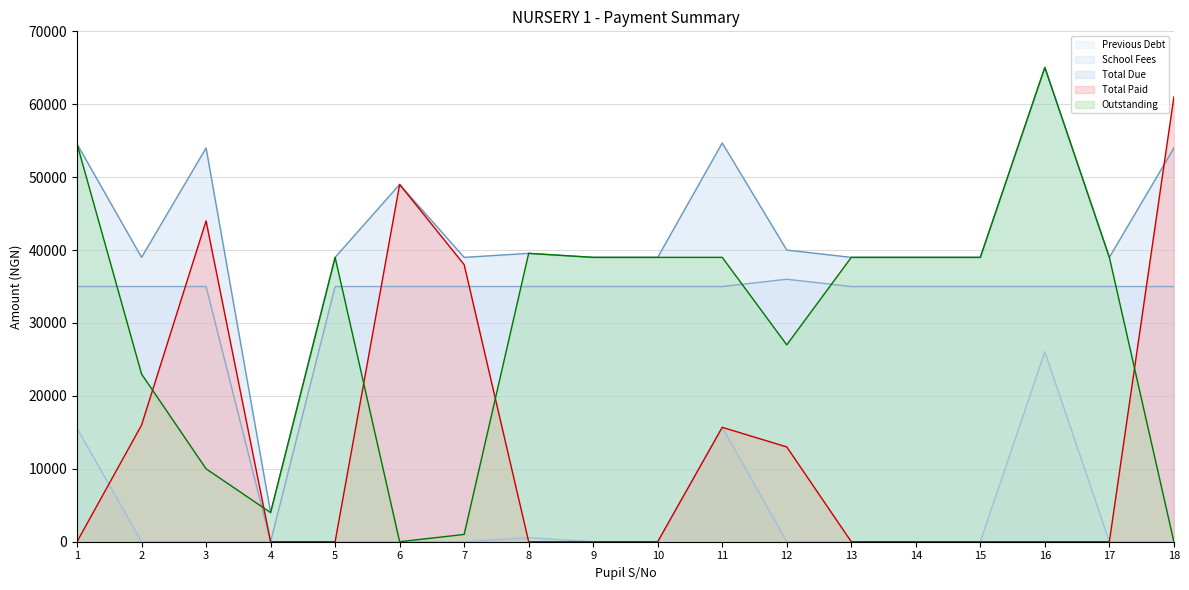

Is it true that Previous Debt equals 0 at 2?

True